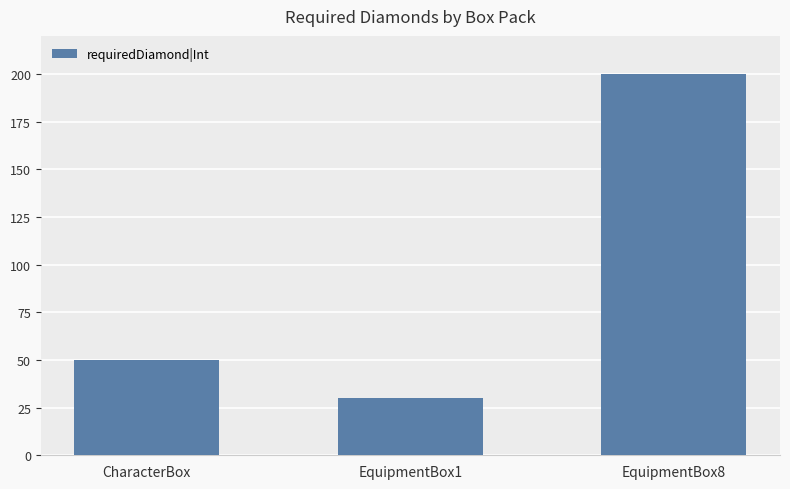

Is it true that the value at CharacterBox is 22?

False